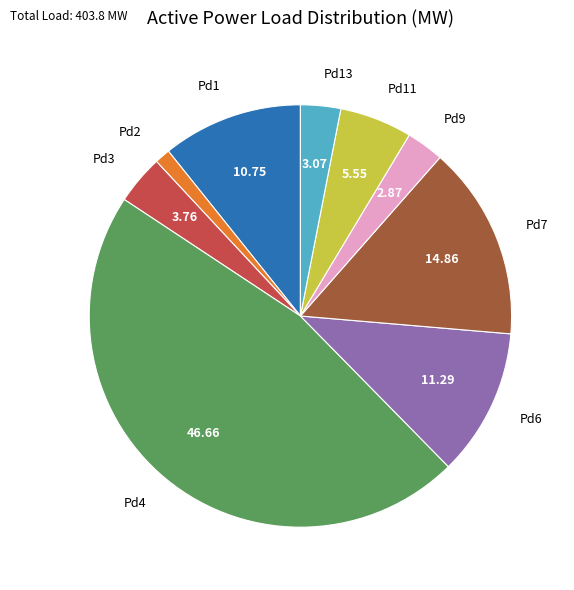

Do Pd2 and Pd13 together represent more than half of the pie?

No